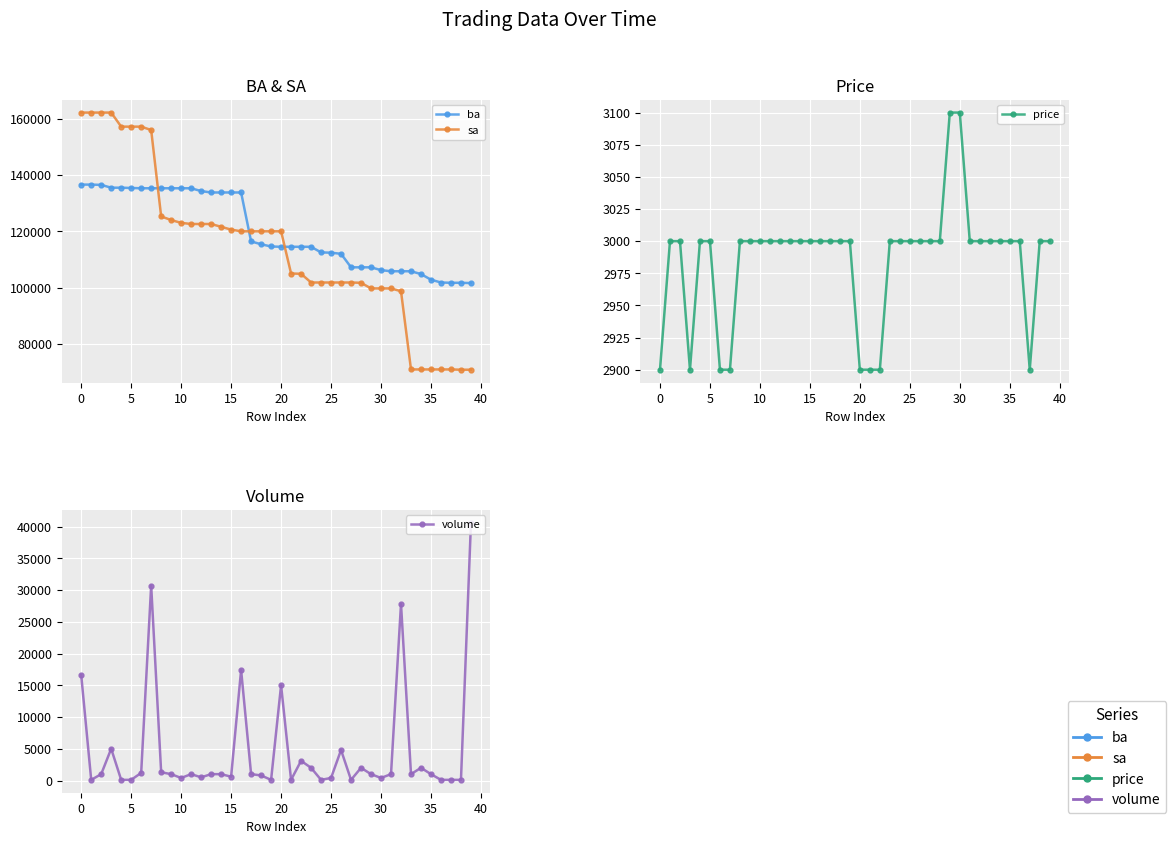

Rank the series by their maximum value, from lowest to highest.

price, volume, ba, sa